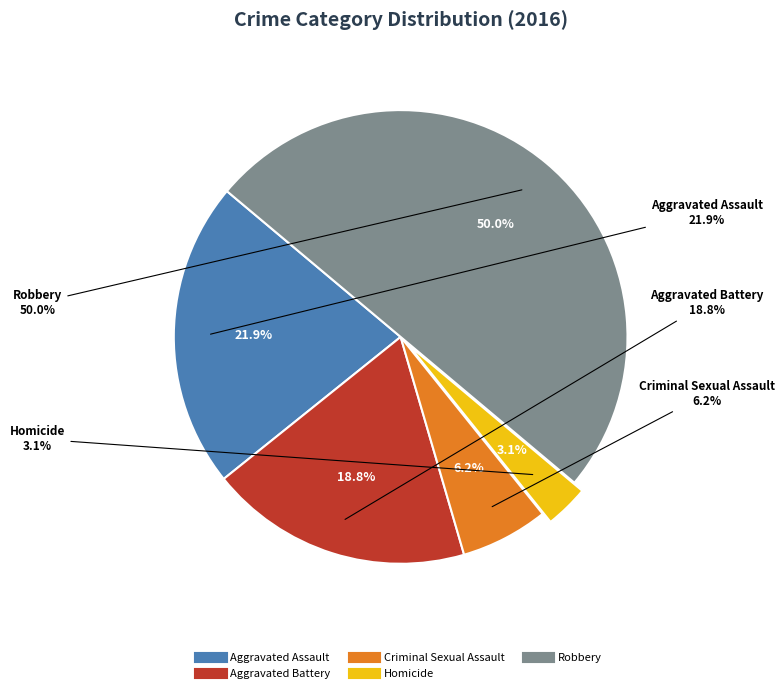

Count the number of slices in the pie.

5